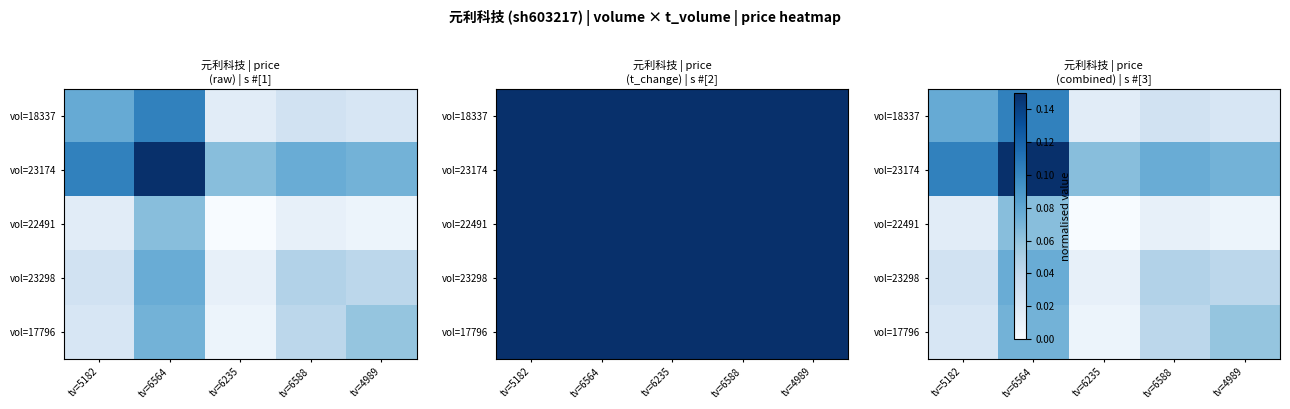

Which has a higher value, tv=6235 or tv=6564?

tv=6564